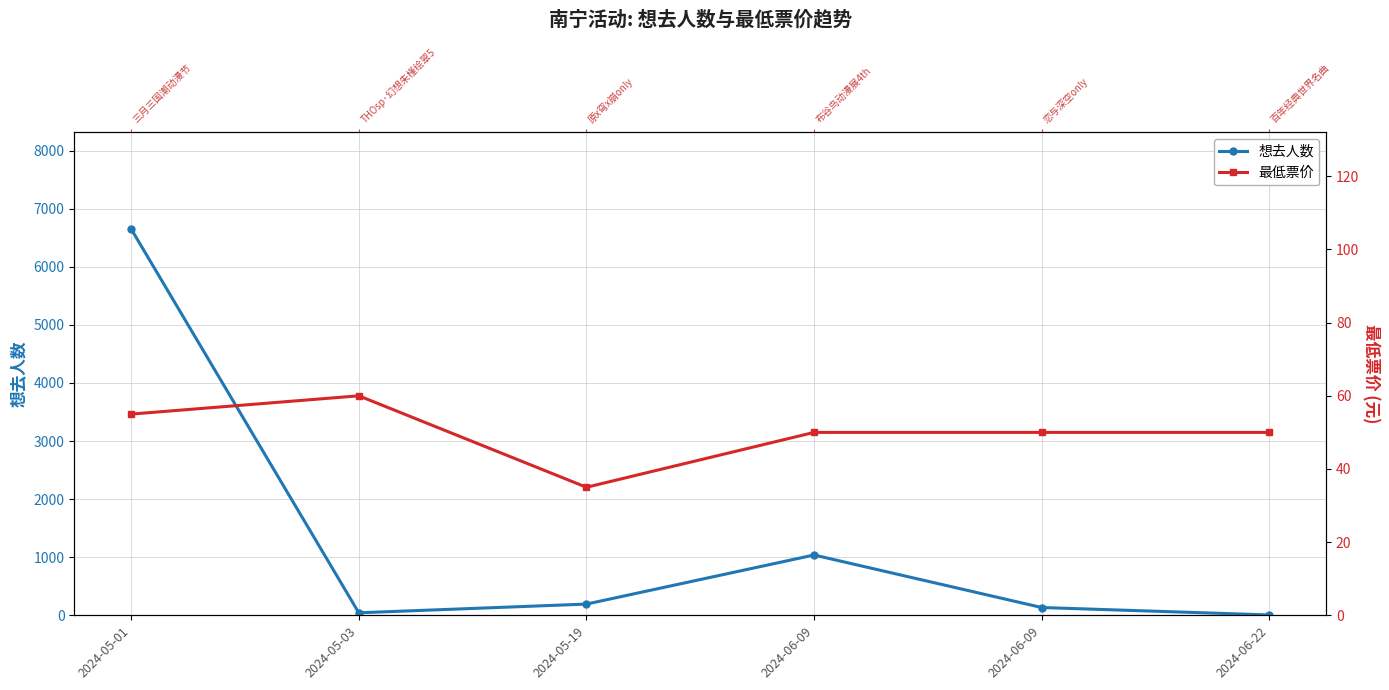

What value does the 最低票价 series have at 2024-05-01, to the nearest 5?

55